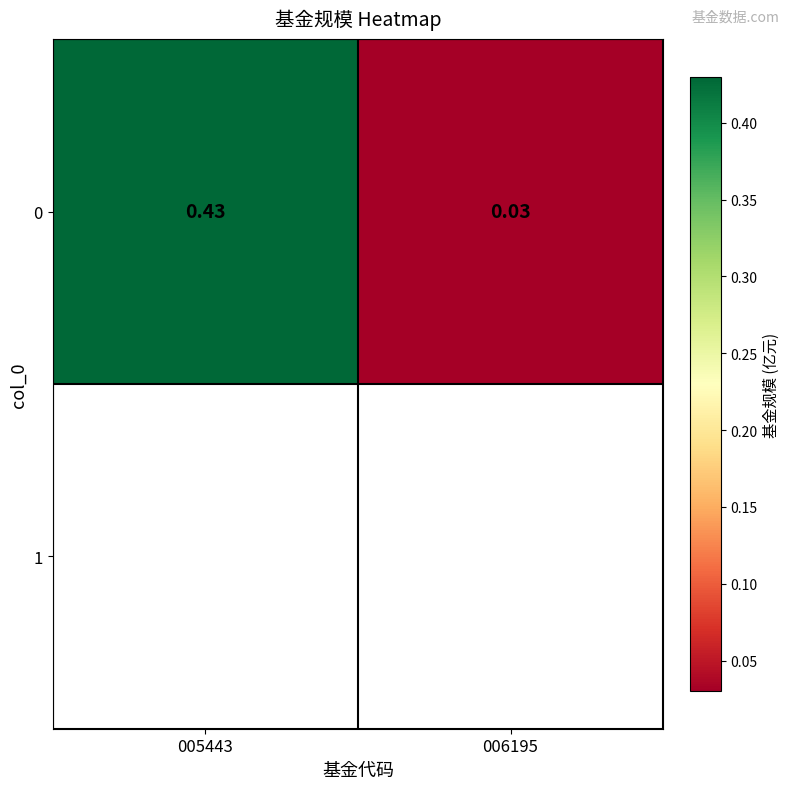

Which label corresponds to the largest value in the chart?

005443